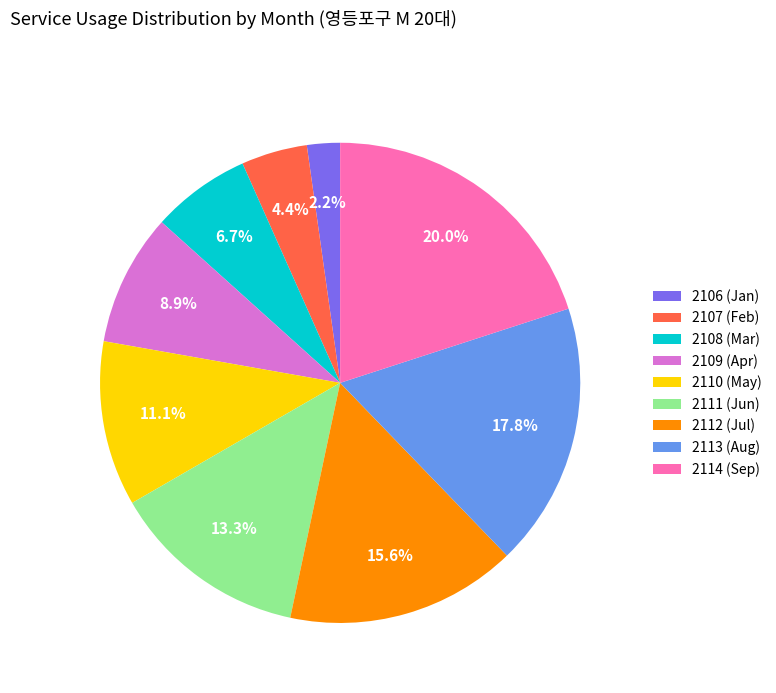

To the nearest percent, what portion does 2107 represent?

4%